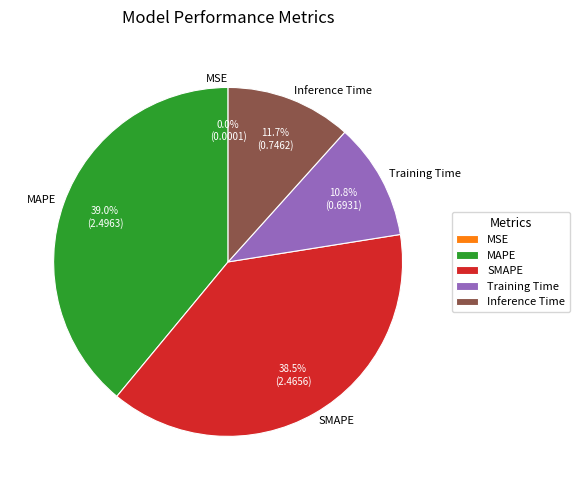

Is SMAPE the majority of the pie?

No